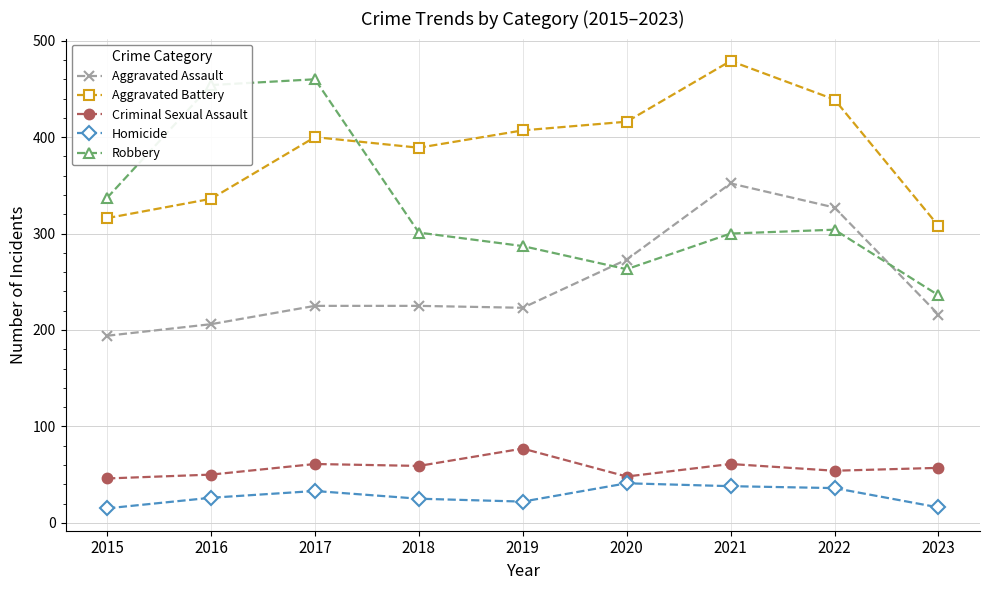

True or false: Criminal Sexual Assault has a value of 20 at 2016.

False